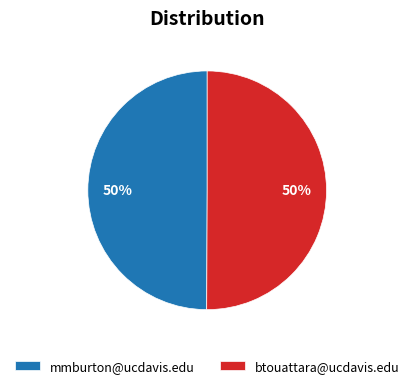

Approximately how many times larger is the value at btouattara@ucdavis.edu compared to mmburton@ucdavis.edu?

1.0